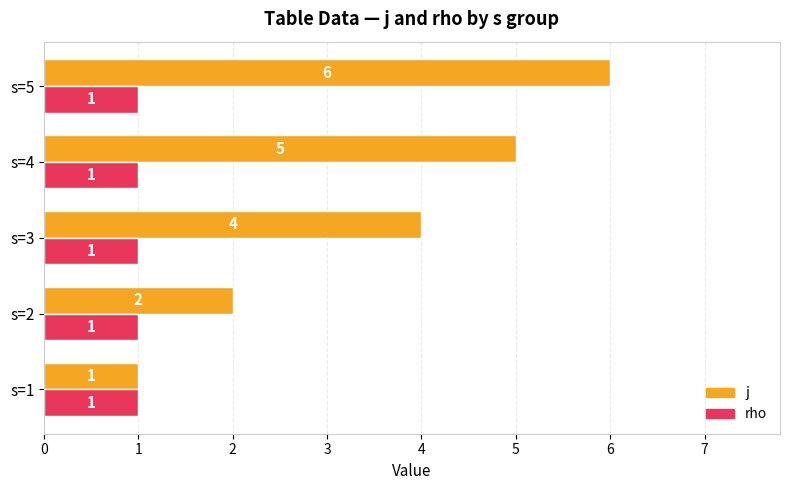

True or false: j has a value of 4 at s=3.

True